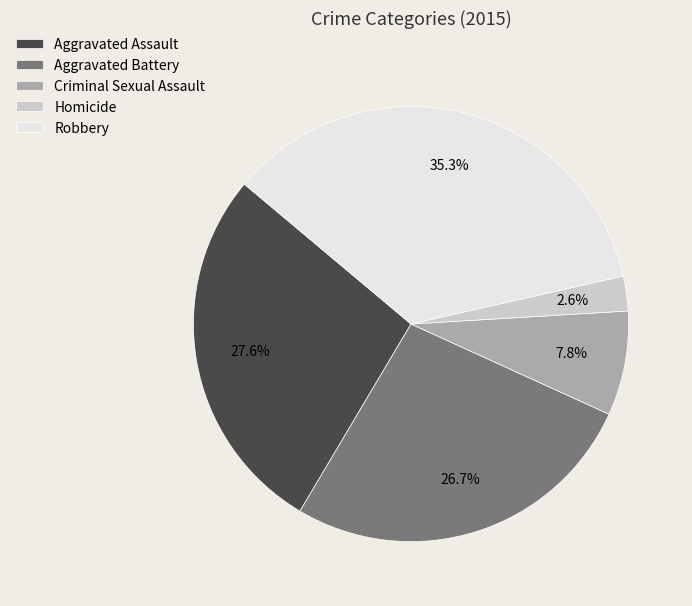

Approximately how many times larger is the value at Aggravated Assault compared to Aggravated Battery?

1.0